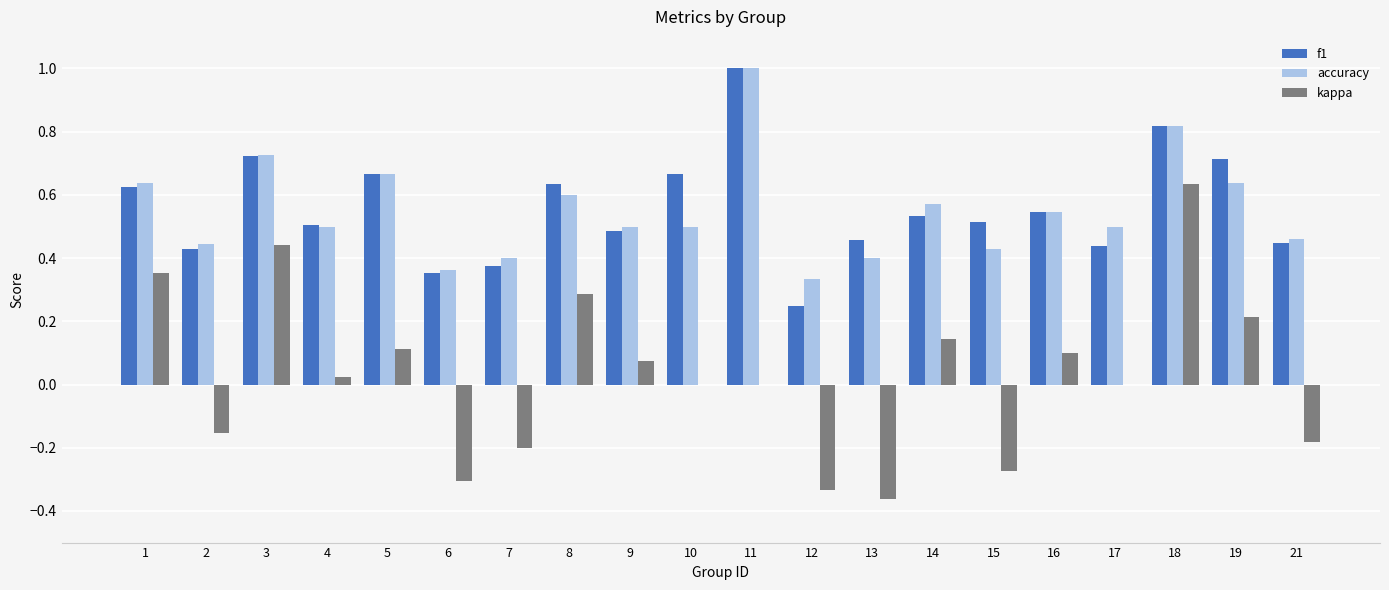

Is it true that kappa equals 0.4 at 17?

False